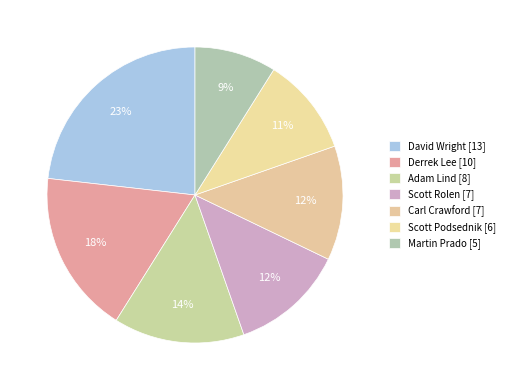

The Scott Podsednik slice represents 20% of the pie. True or false?

False